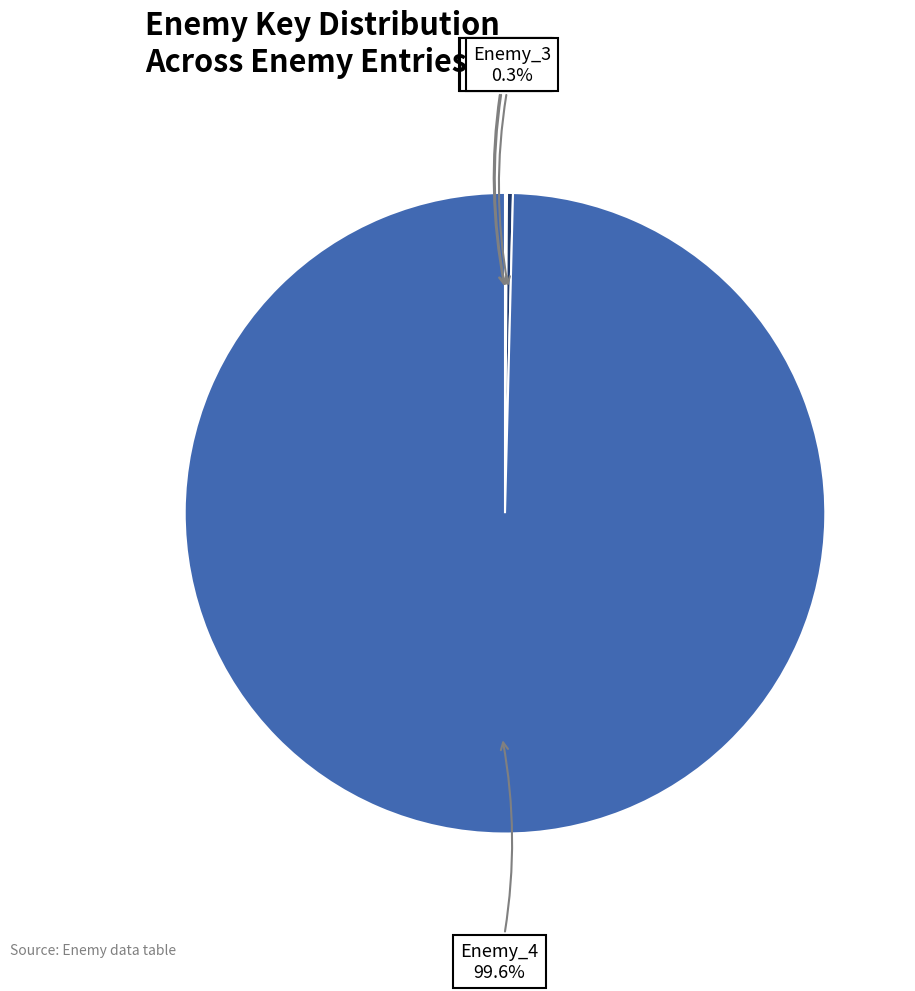

What is the majority slice?

Enemy_4